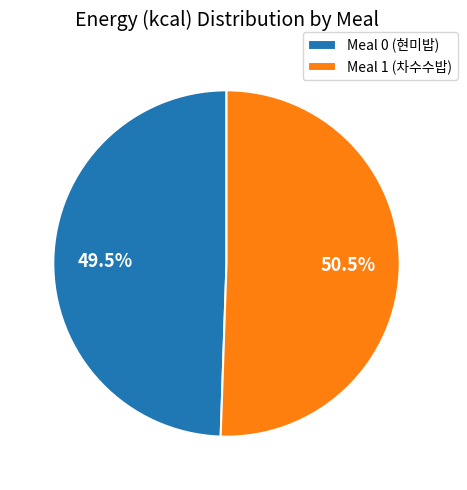

Combined, do Meal 1 (차수수밥) and Meal 0 (현미밥) account for over 50%?

Yes